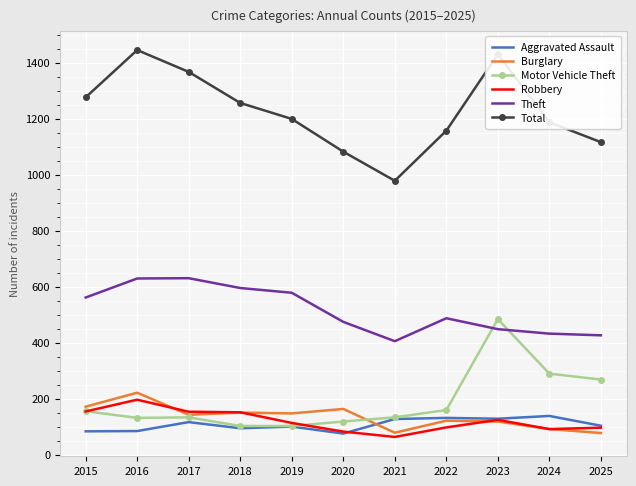

What is the difference between the maximum and minimum values in the Total series?

467